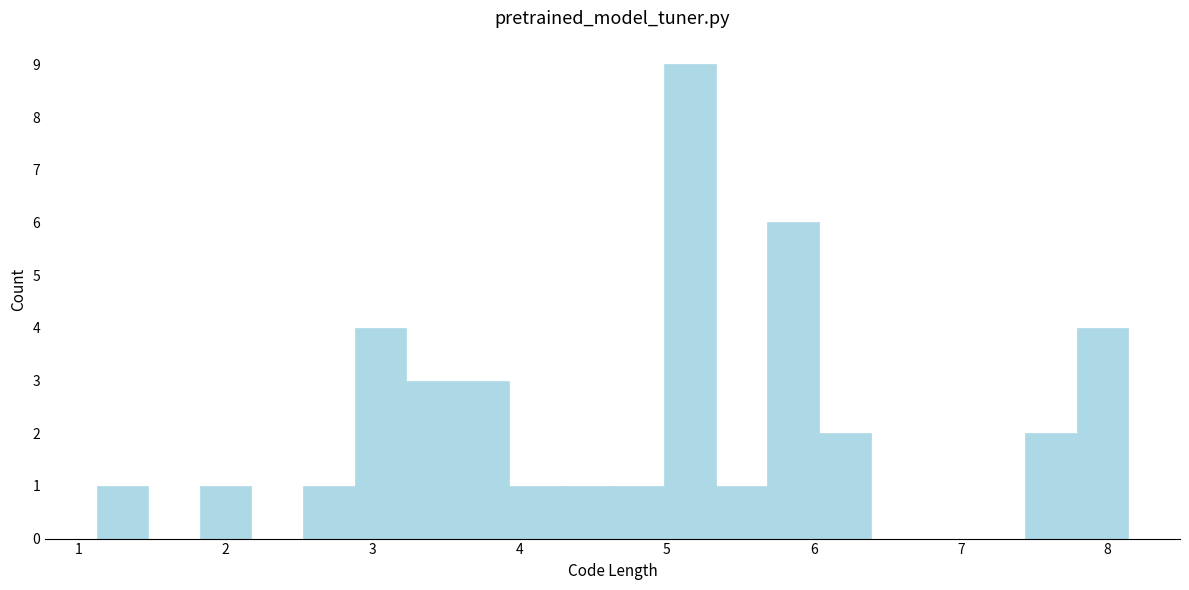

Read against the x-axis, roughly where is the centre of the tallest bar?

5.2